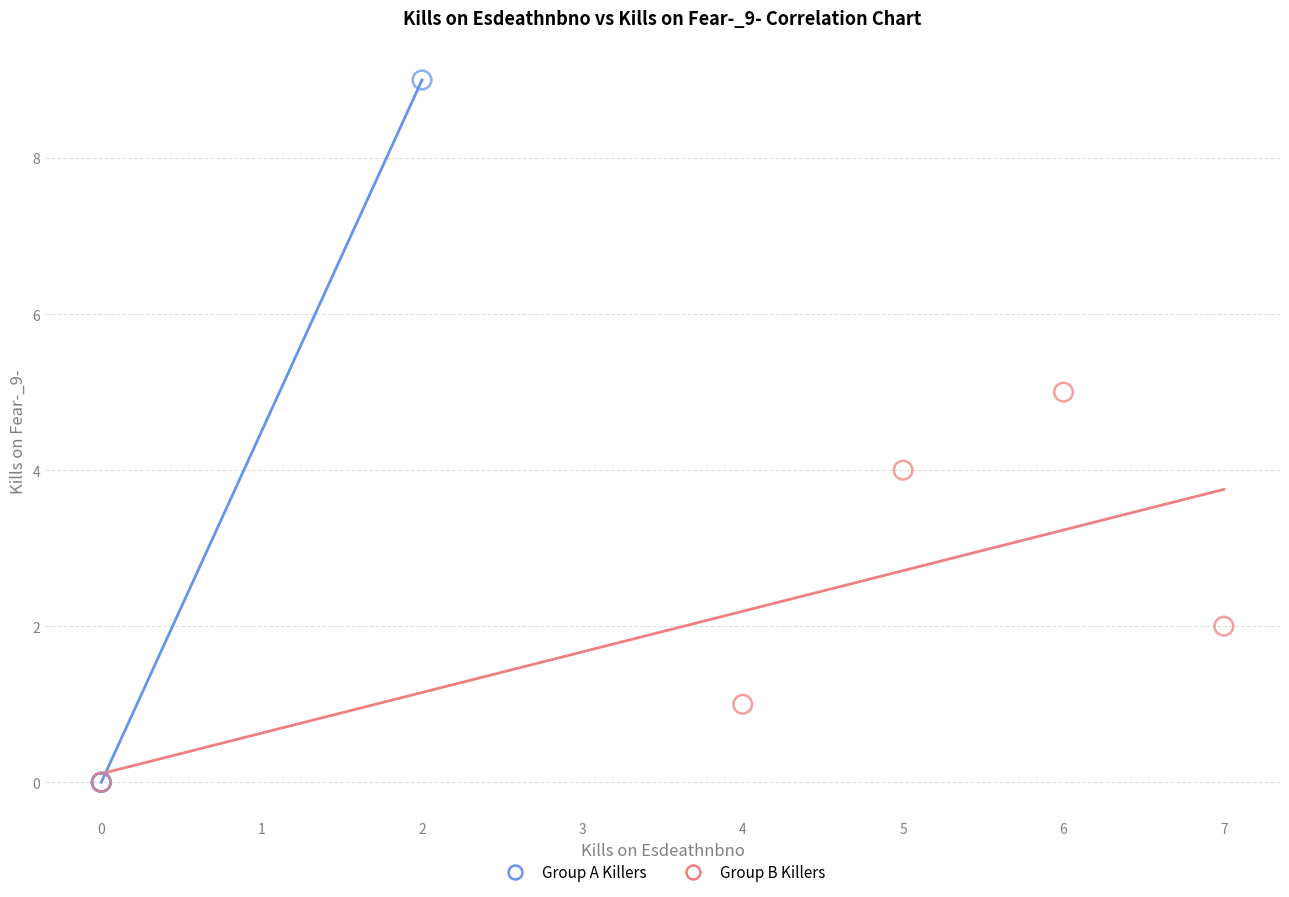

Which series has the widest spread of Y values?

Group A Killers